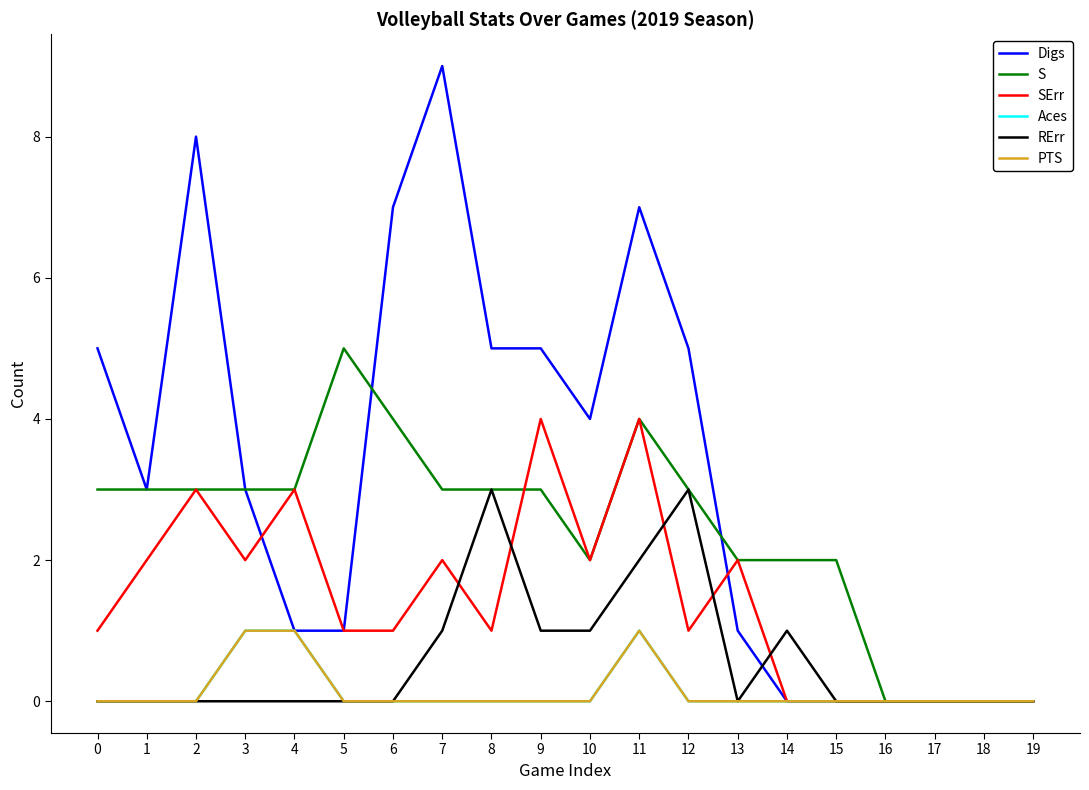

Does the chart display data point markers on the line(s)?

No